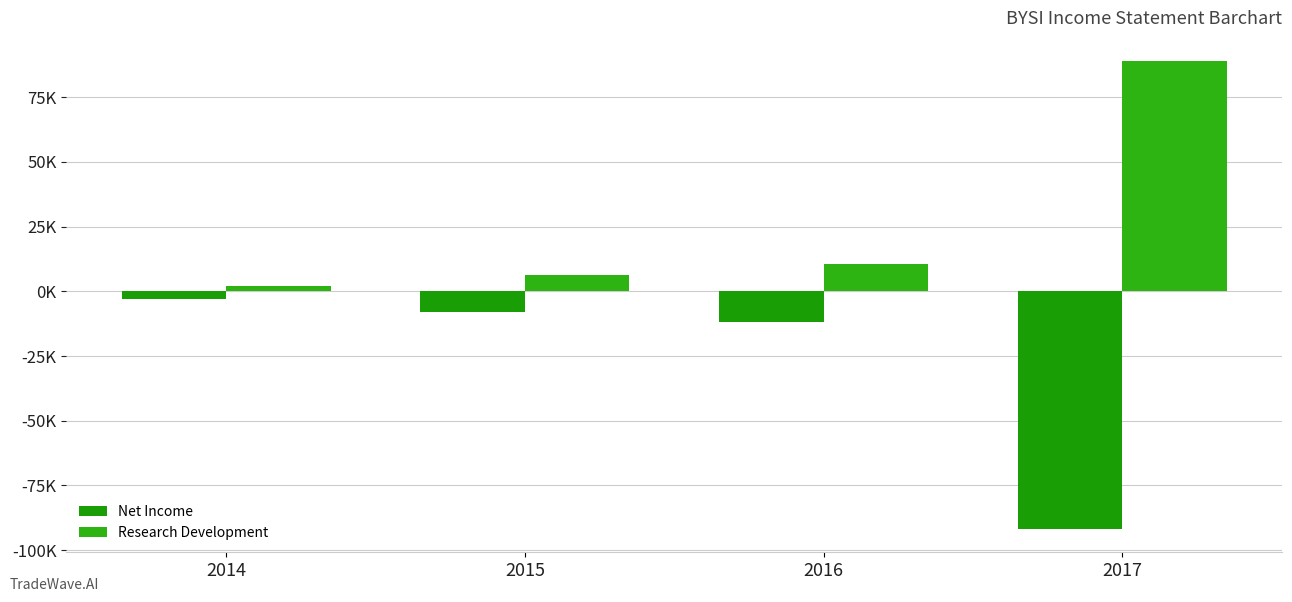

What is the approximate value of Research Development at 2016, to the nearest 50?

10400